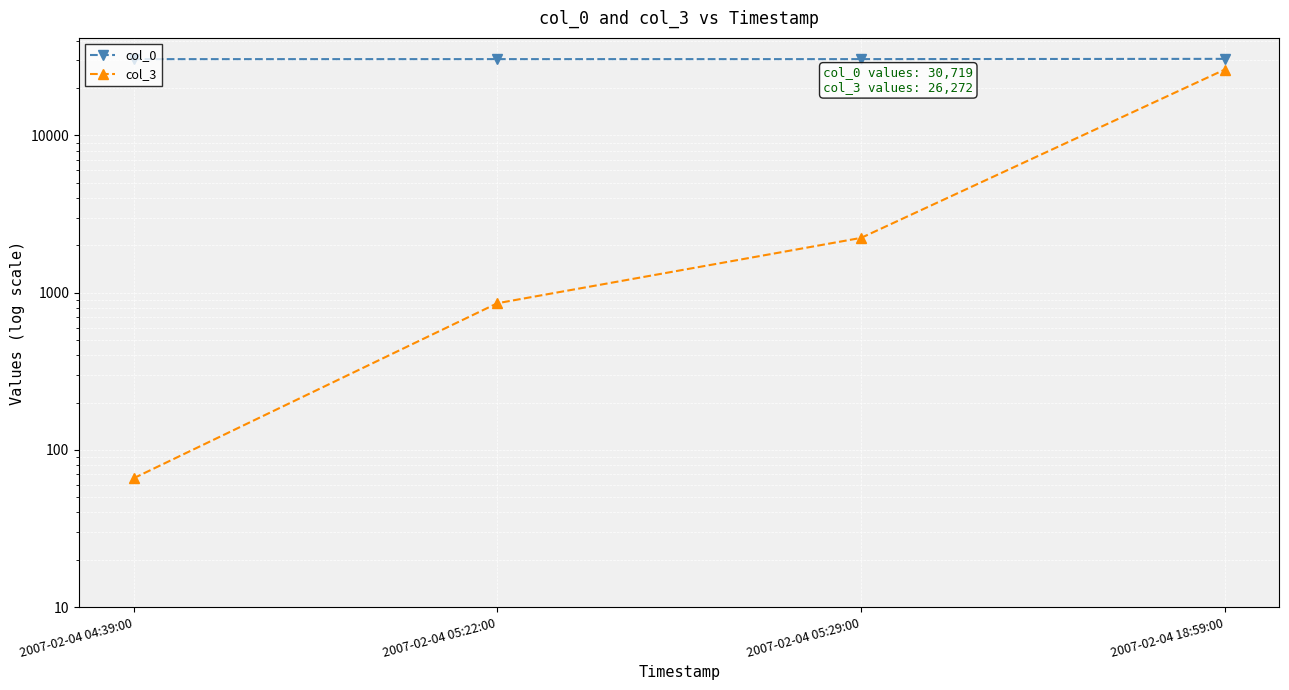

What is the difference between the col_3 values at 2007-02-04 05:22:00 and 2007-02-04 18:59:00?

25415